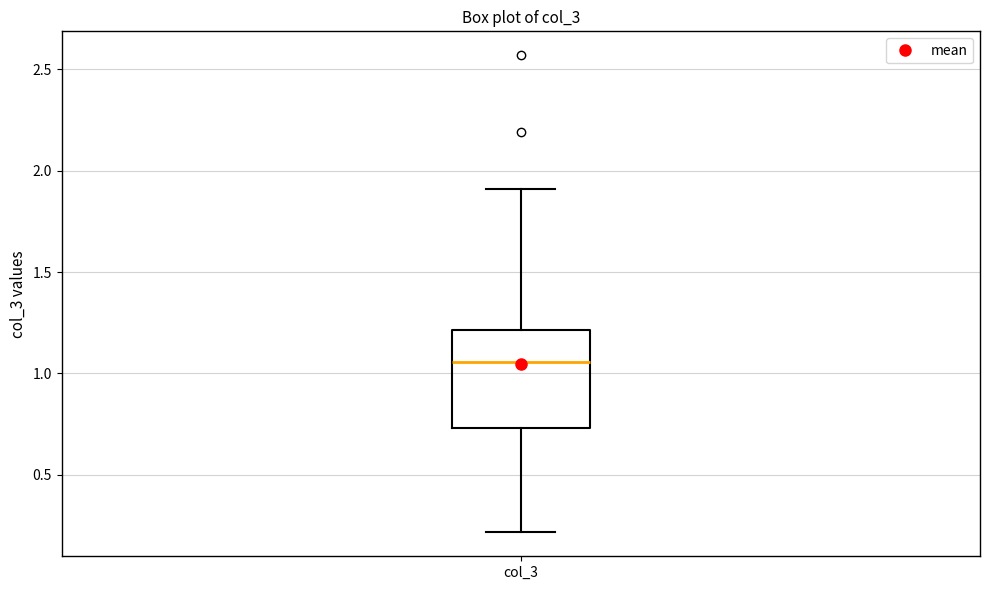

Transcribe this box plot: give where the median line is, the range the box spans, and where the two whiskers end, as read against the y-axis. The values are not printed on the chart, so give them approximately, as read against the axis.

median 1.05, box 0.75 to 1.20, whiskers 0.20 to 1.90